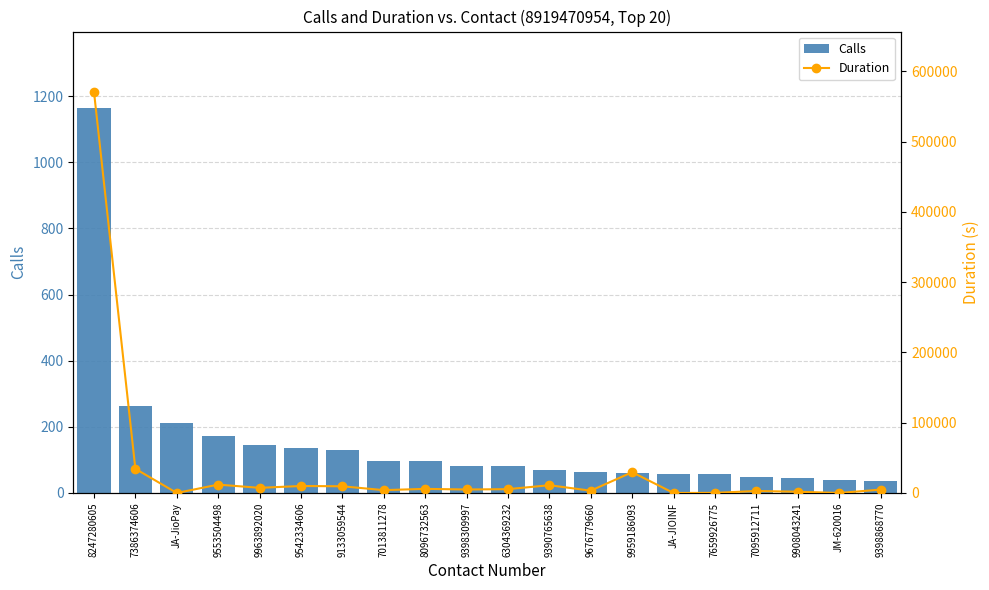

Reading left to right, list all the values displayed in this chart.

Calls: 1163	262	212	172	146	136	131	97	96	82	82	70	64	61	57	56	47	45	39	35
Duration: 570889	34370	0	11908	7300	9937	9508	4047	5834	4955	5445	11030	3253	29586	0	150	2829	1779	0	4805